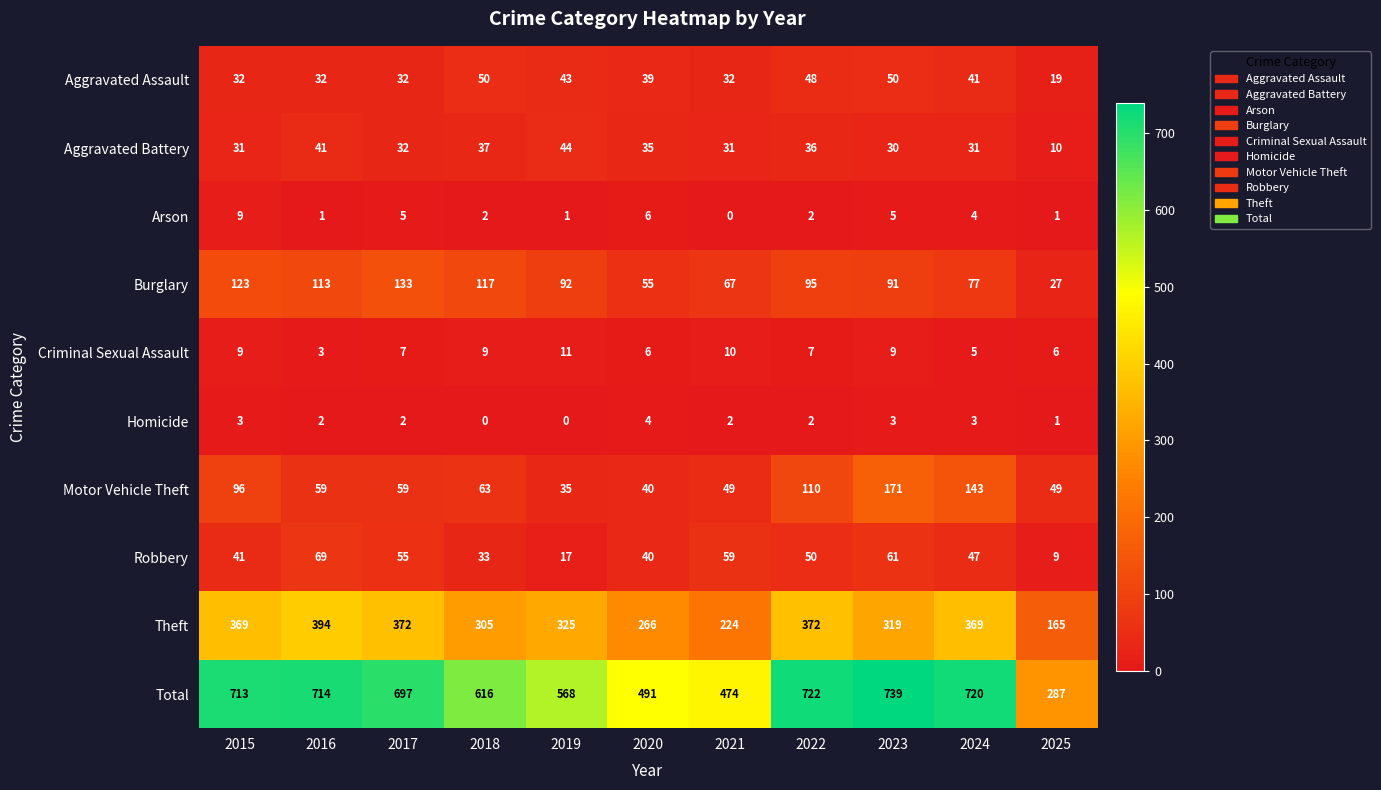

At which category is the sum across all series the highest?

2023